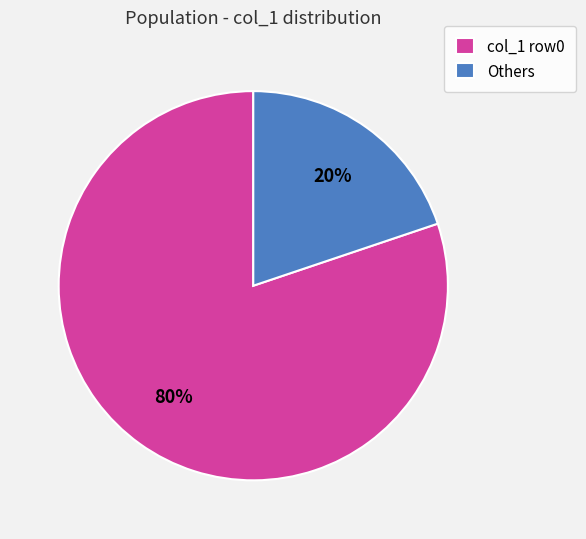

Between Others and col_1 row0, which is larger?

col_1 row0